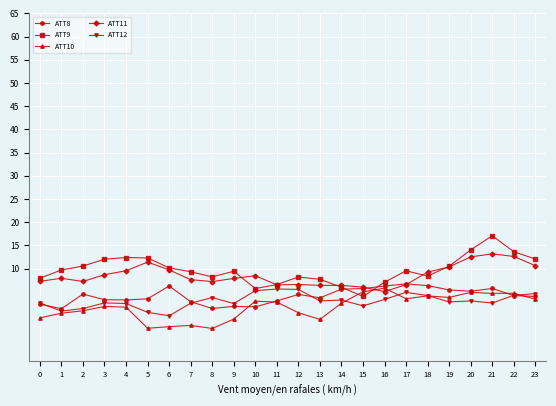

Is the value of ATT12 at 21 greater than the value of ATT9 at 7?

No